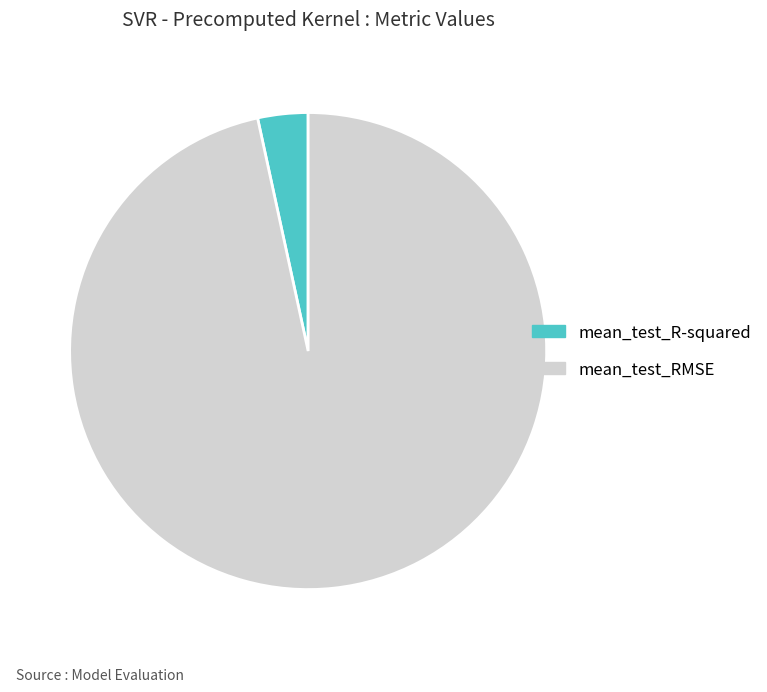

Do mean_test_R-squared and mean_test_RMSE together represent more than half of the pie?

Yes